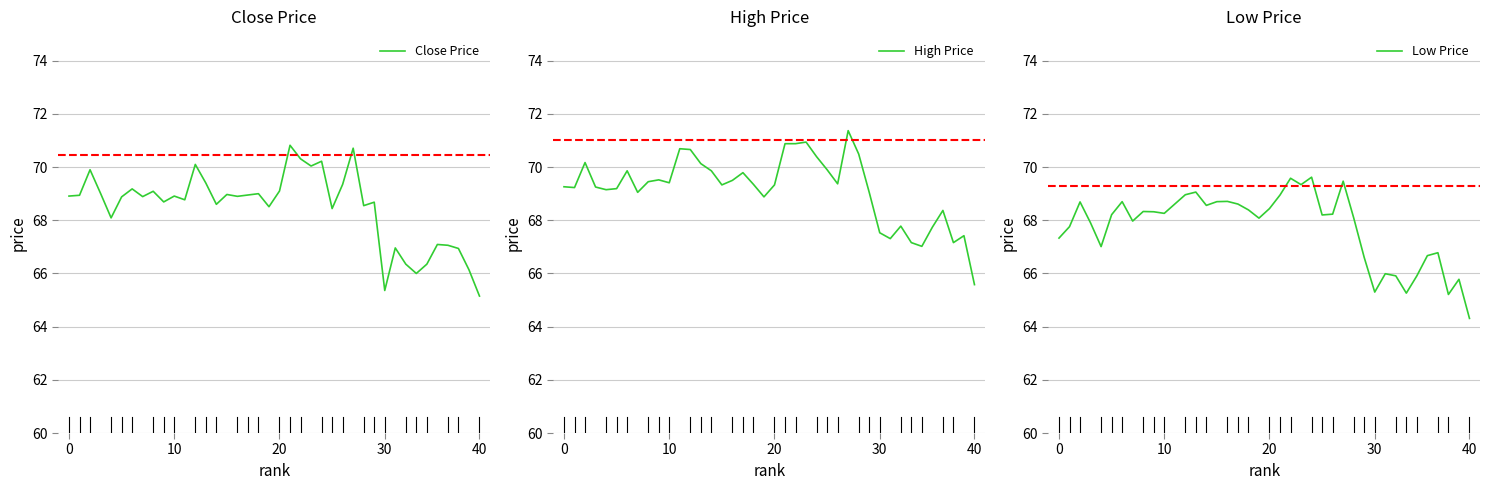

The value of Close Price at 30 is 113.3. True or false?

False